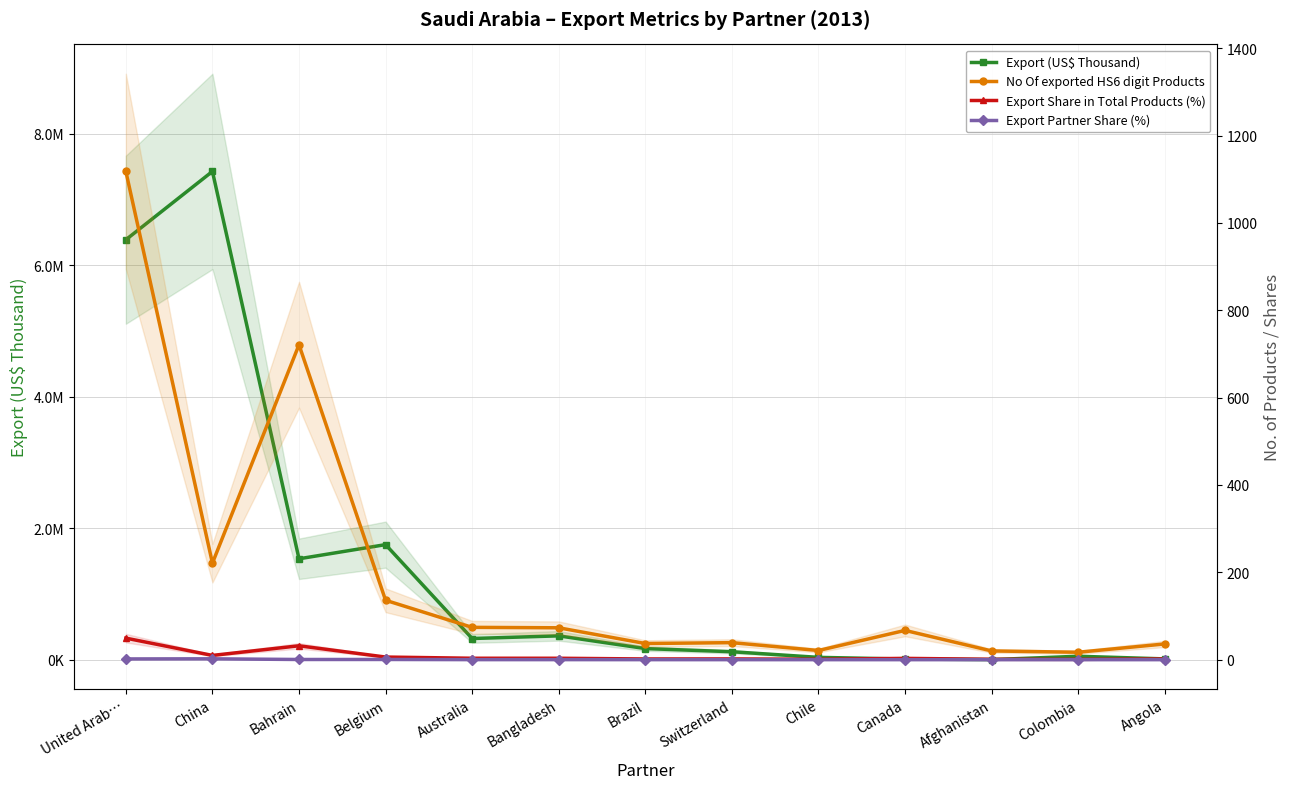

True or false: Export (US$ Thousand) has more than 2 interior local peaks.

True